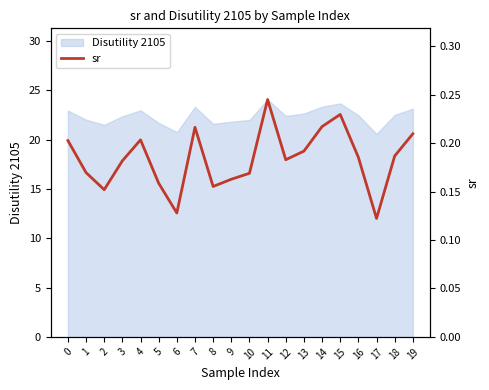

Rank the categories by value from lowest to highest.

17, 6, 2, 8, 5, 9, 10, 1, 3, 12, 16, 18, 13, 0, 4, 19, 7, 14, 15, 11